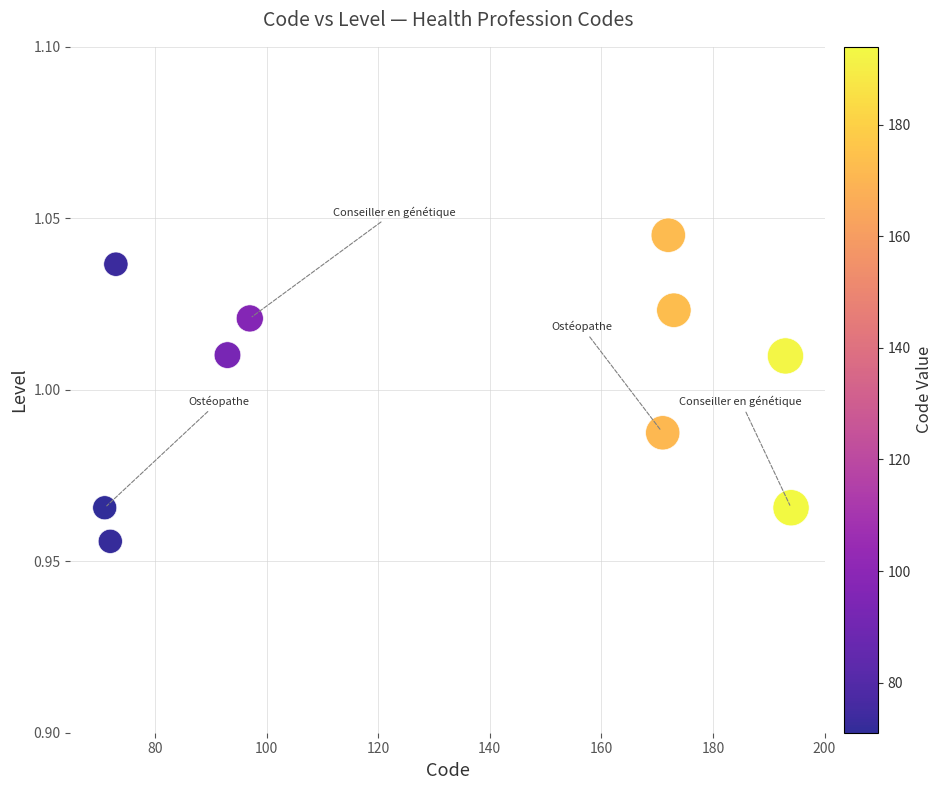

What is the range of X values (max minus min)?

123.0